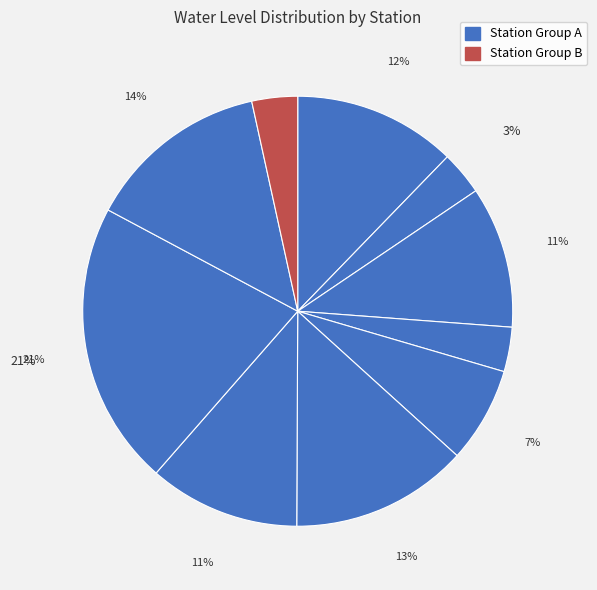

How many segments does this pie chart have?

10